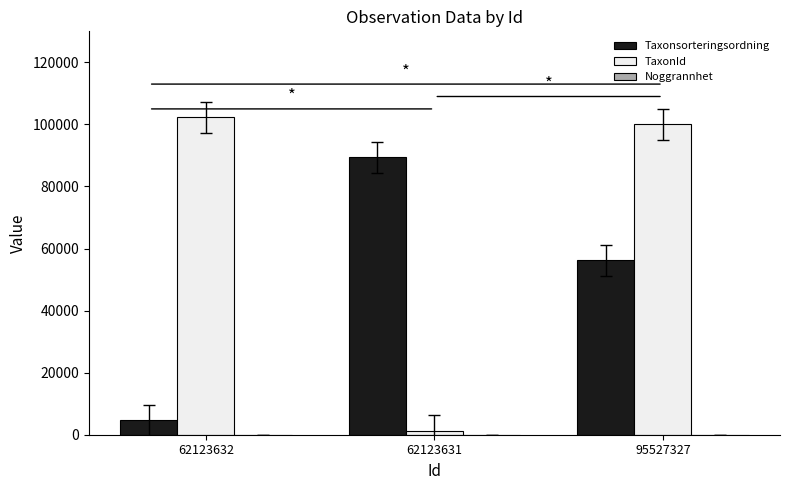

The value of TaxonId at 62123632 is 102306. True or false?

True